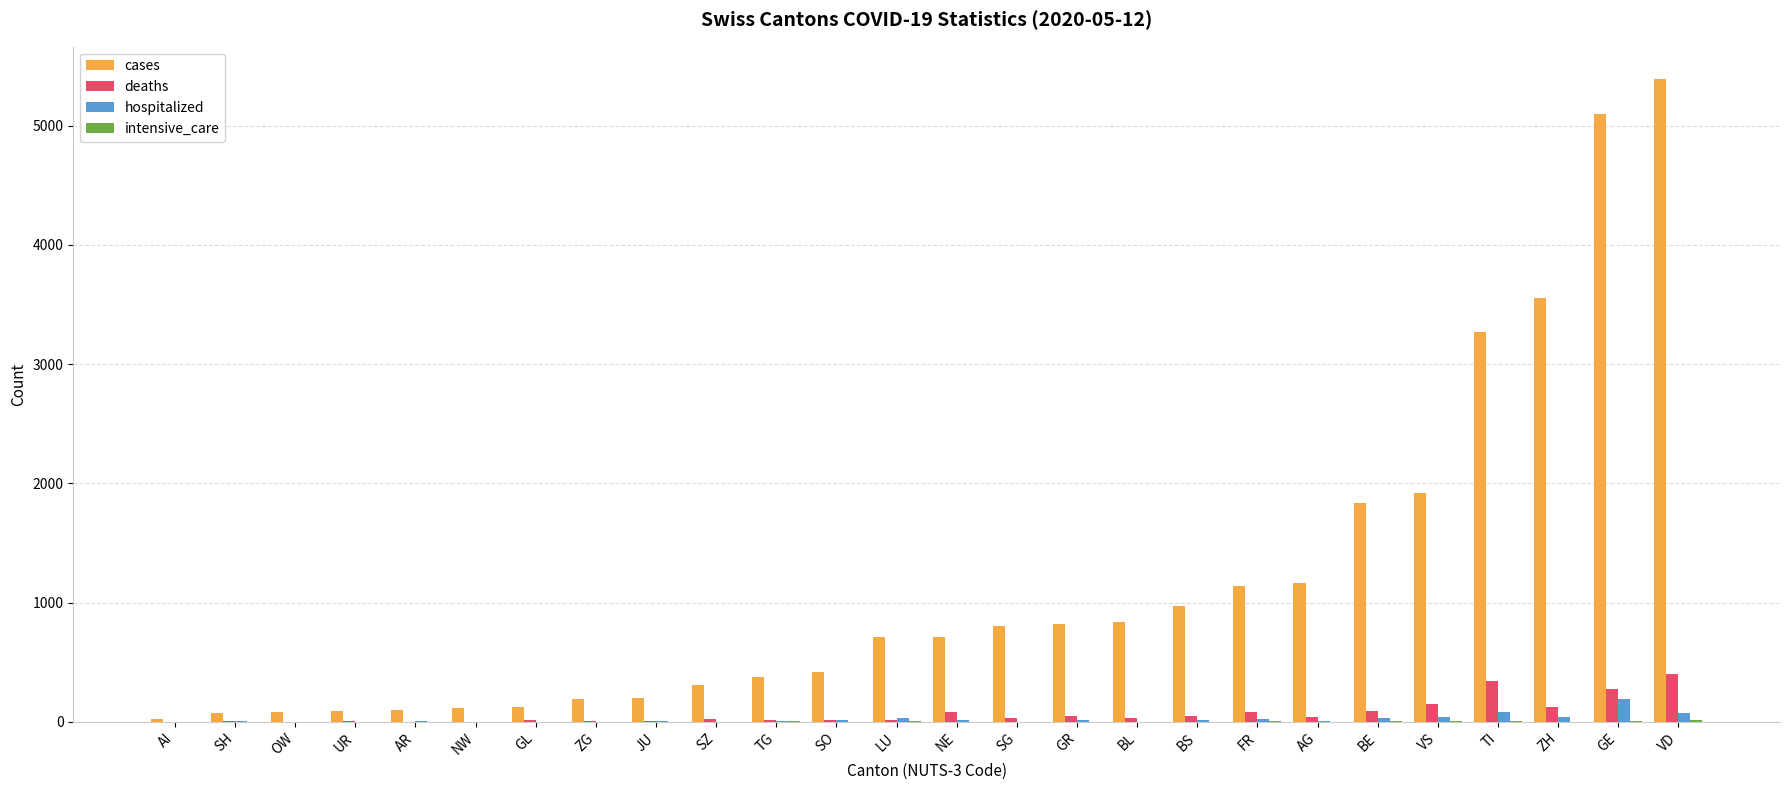

What is the spread (max minus min) of values at NE?

715